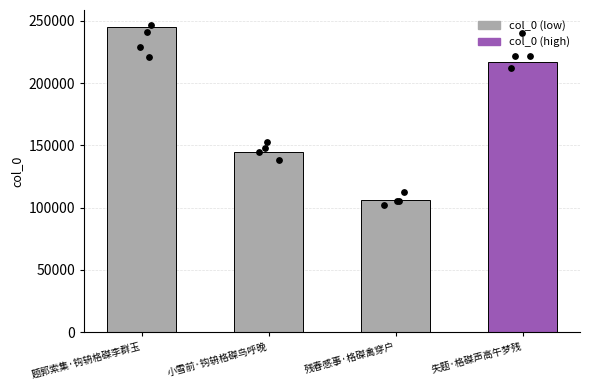

What is the change in value from 题郭索集·钩辀格磔李群玉 to 残春感事·格磔禽穿户?

-138841